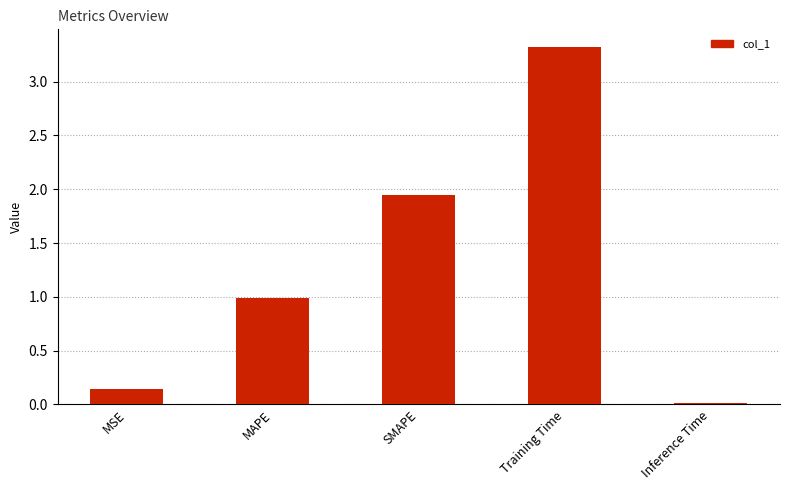

At which category does the chart reach its peak across all series?

Training Time